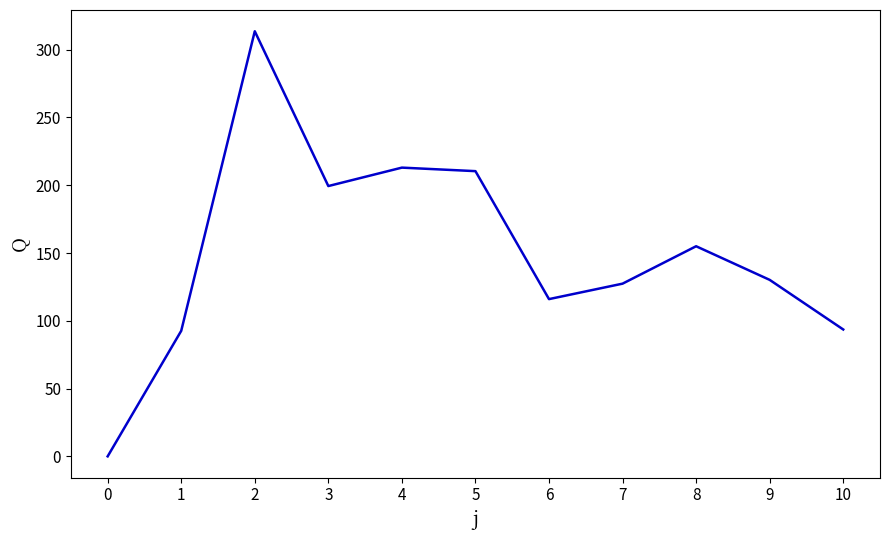

What is the sum of all values?

1651.2